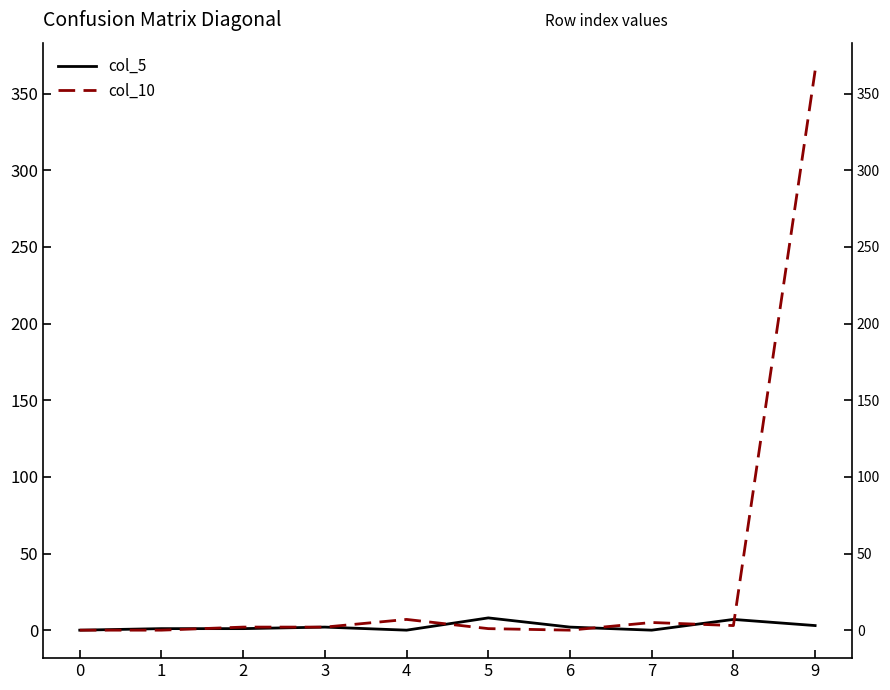

How many categories are shown in the chart?

10